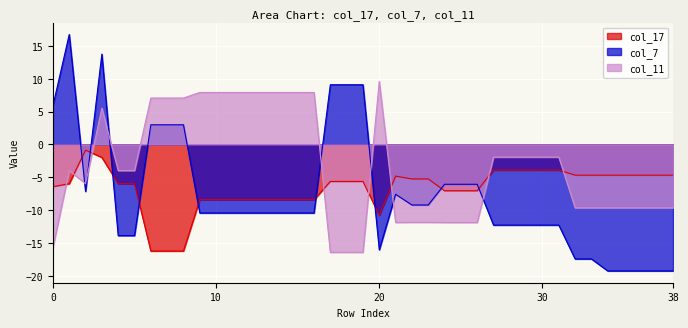

At which label is col_11 closest to -3?

1